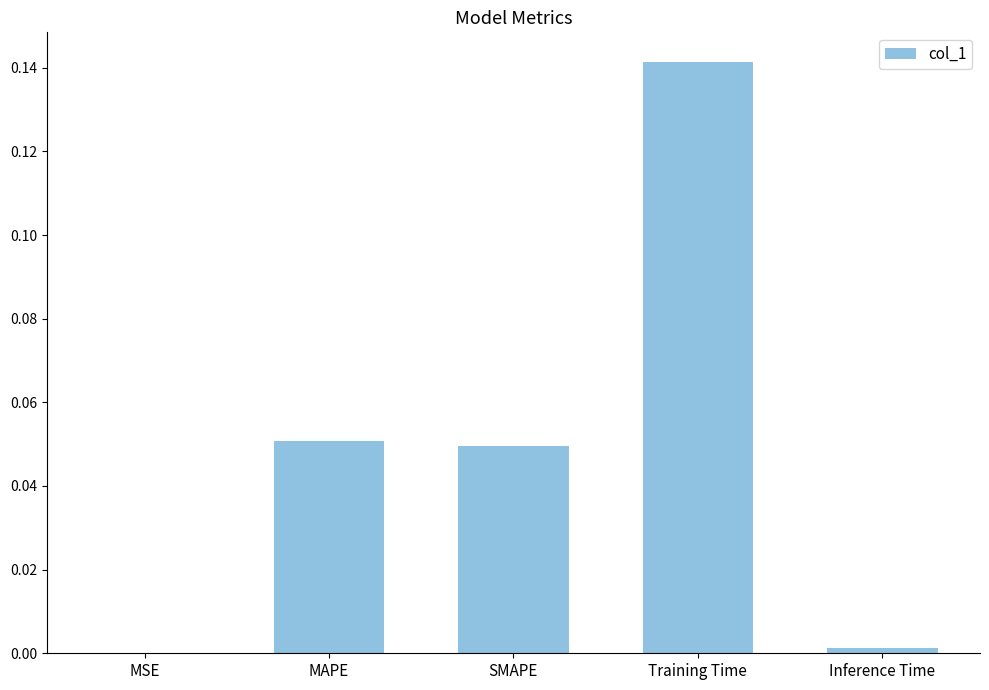

Is it true that the value at SMAPE is 0.0?

True